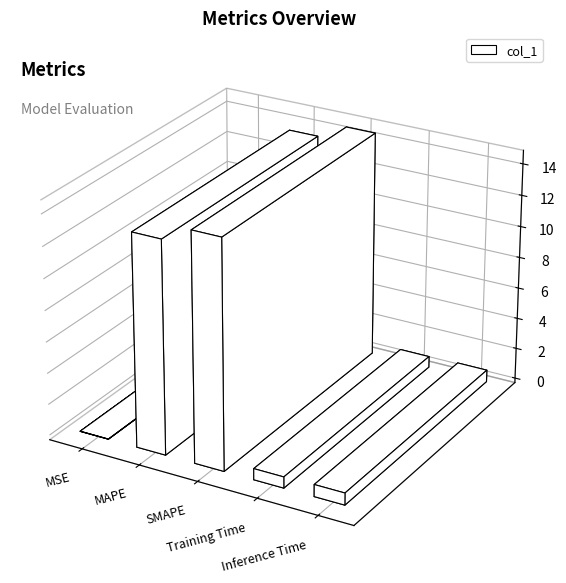

What is the maximum value shown in the chart?

14.6